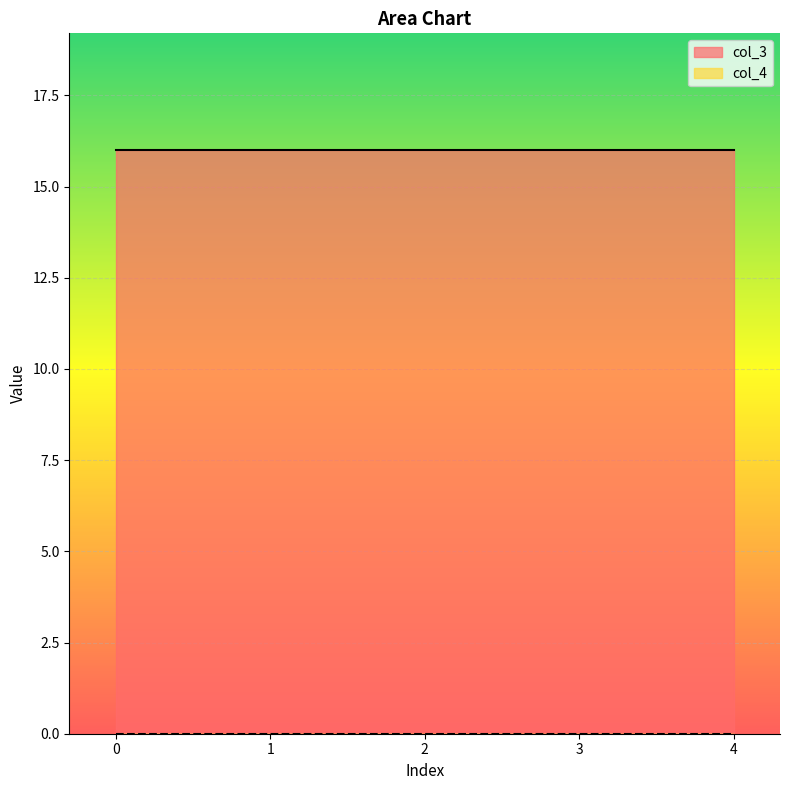

Which series has the largest range (max minus min)?

col_3